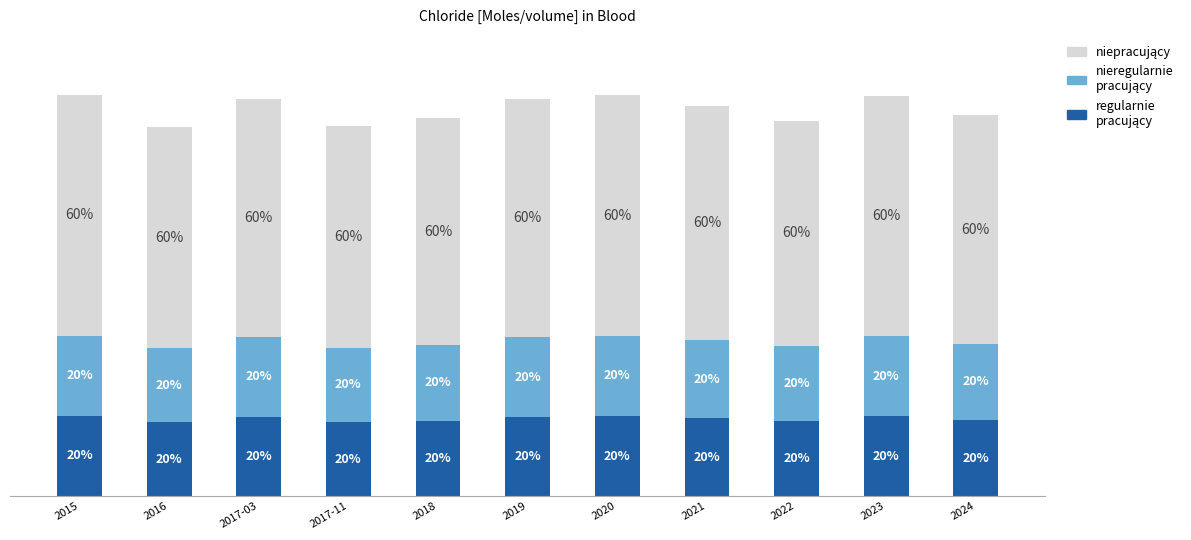

Does the chart contain any negative values?

No